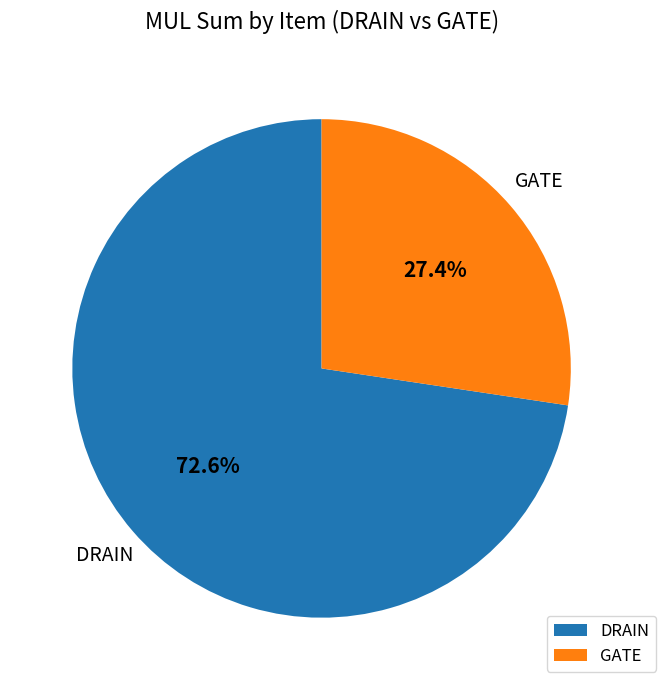

Is there a majority slice in this chart?

Yes